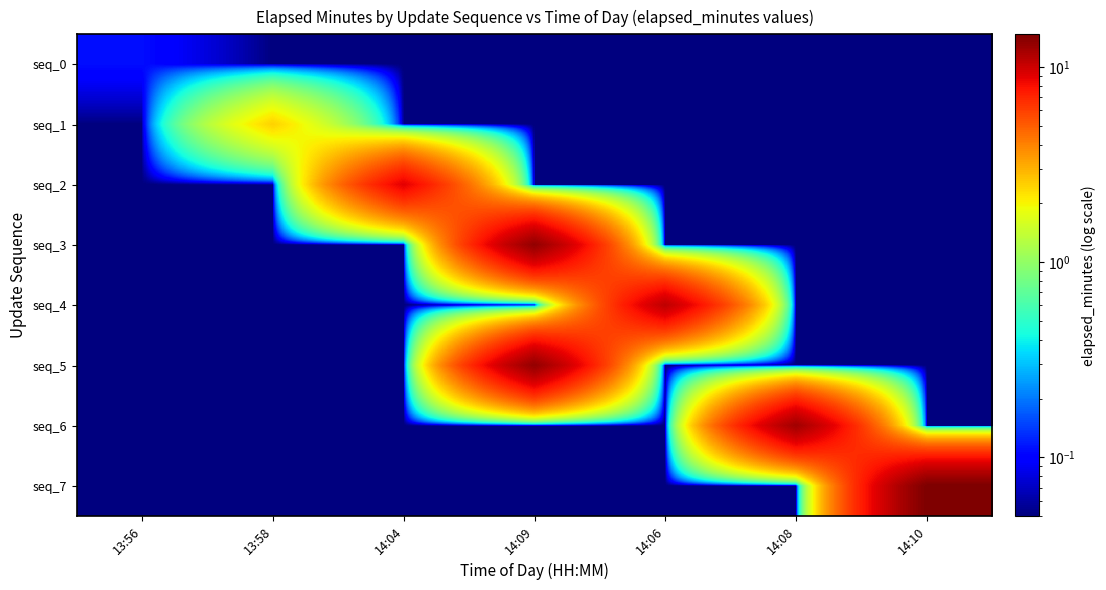

Which has a higher value, 13:56 or 14:08?

13:56